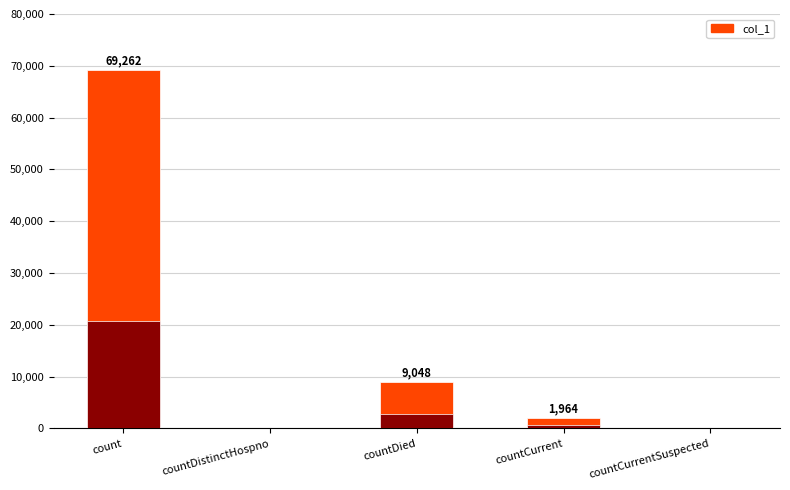

What is the label of the 2nd bar from the left?

countDistinctHospno